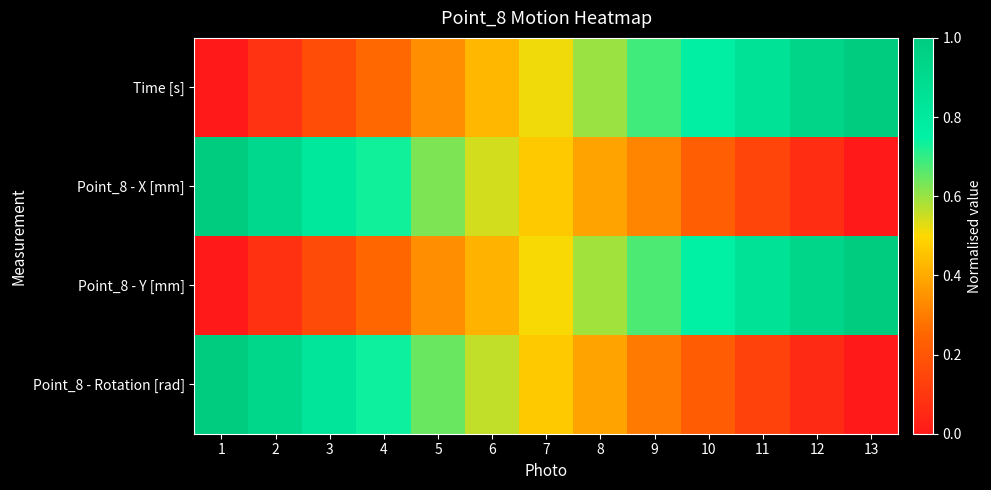

At 8, list the series in order from largest to smallest.

Time [s], Point_8 - Y [mm], Point_8 - X [mm], Point_8 - Rotation [rad]